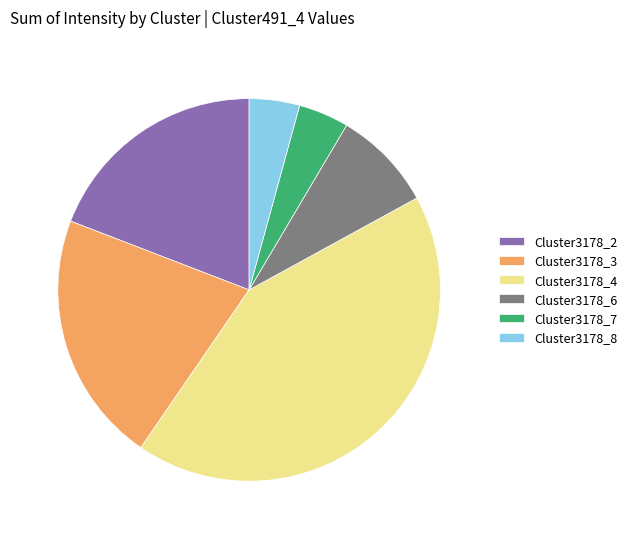

Between Cluster3178_8 and Cluster3178_4, which is larger?

Cluster3178_4